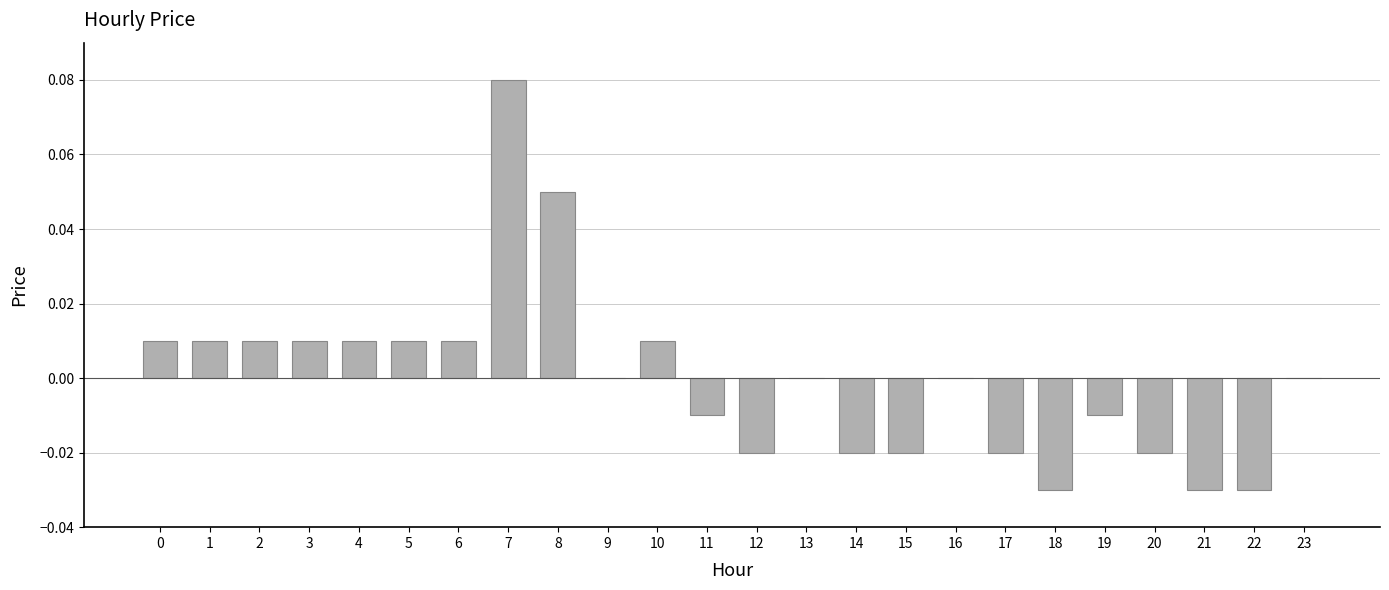

How many data points does each series have?

24